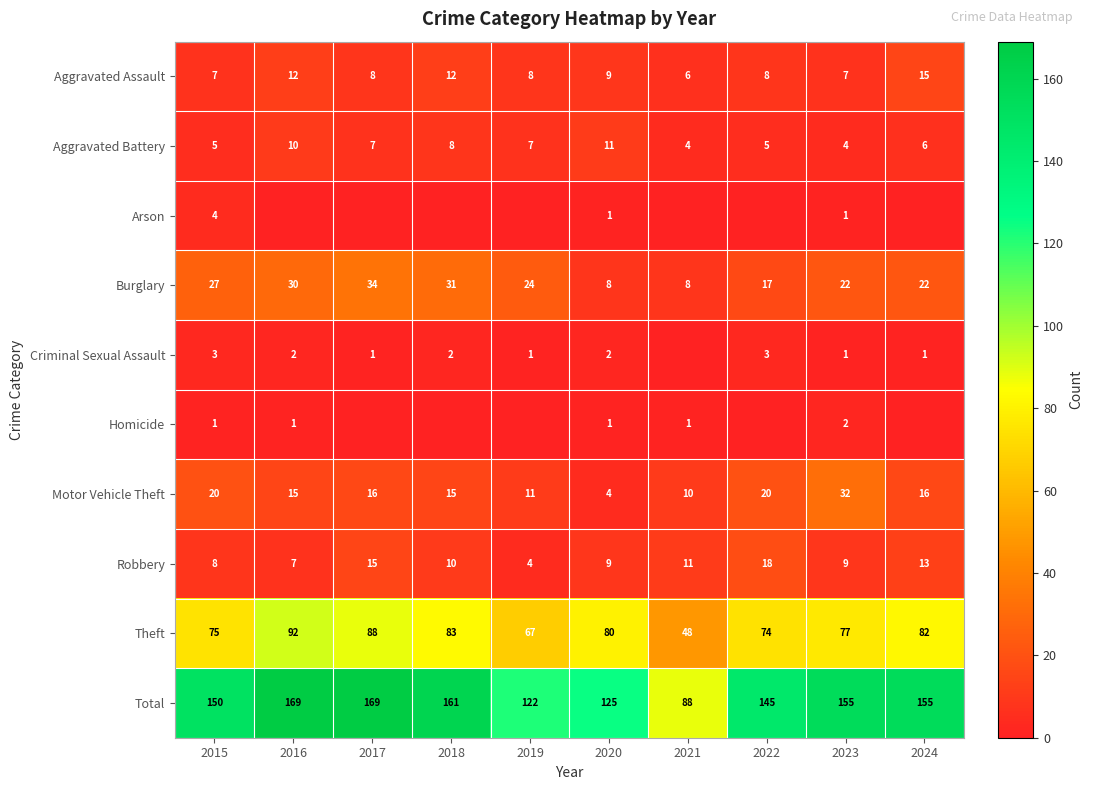

Rank the categories by Theft value from highest to lowest.

2016, 2017, 2018, 2024, 2020, 2023, 2015, 2022, 2019, 2021